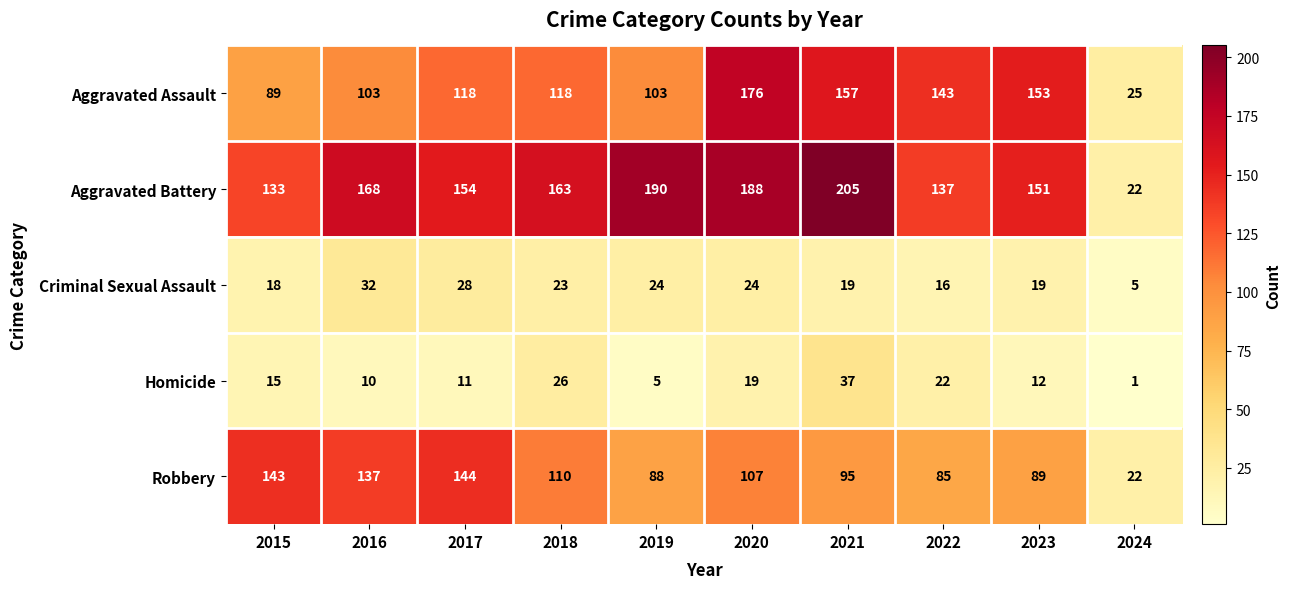

Is it true that Aggravated Assault equals 118 at 2018?

True